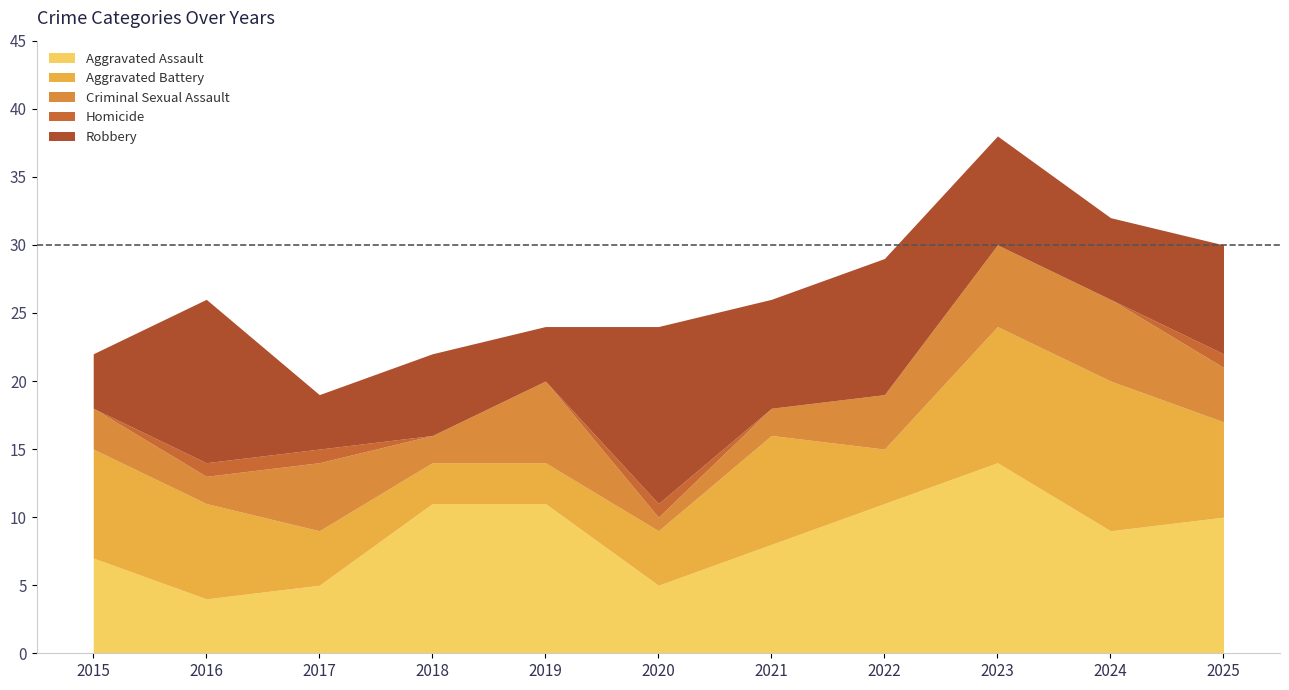

True or false: Criminal Sexual Assault has a value of 6 at 2024.

True